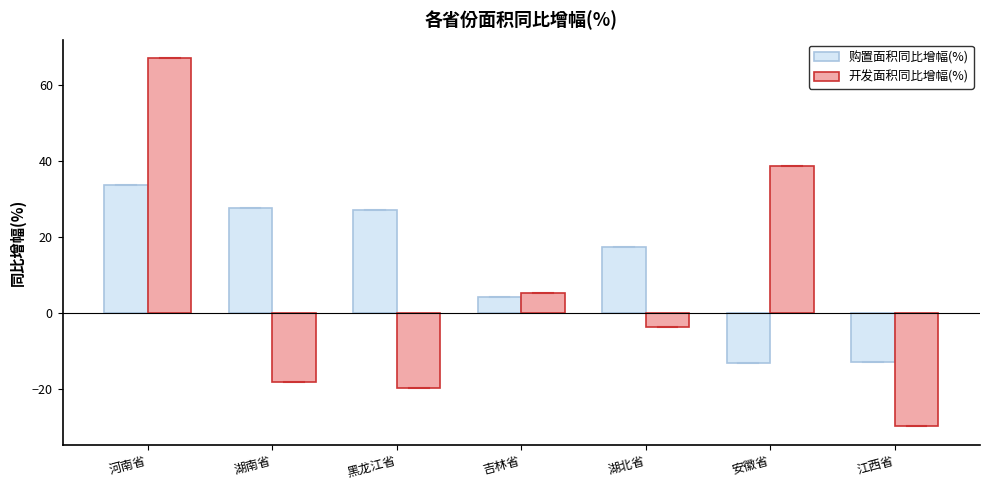

What is the difference between the maximum and minimum values in the 开发面积同比增幅(%) series?

96.8